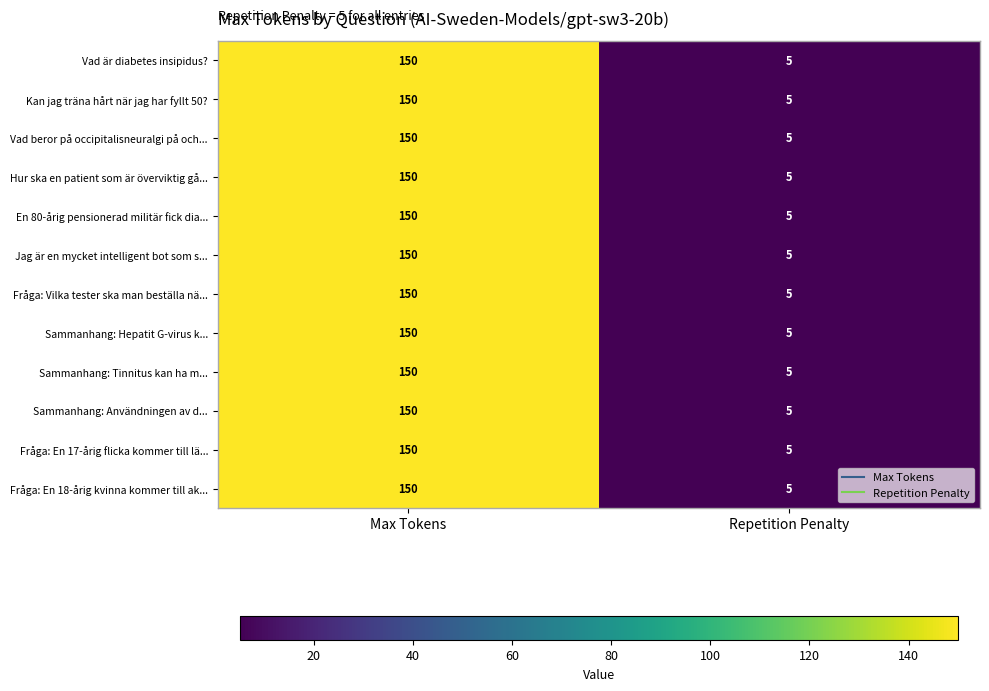

True or false: En 80-årig pensionerad militär fick dia... has a value of 219 at Max Tokens.

False